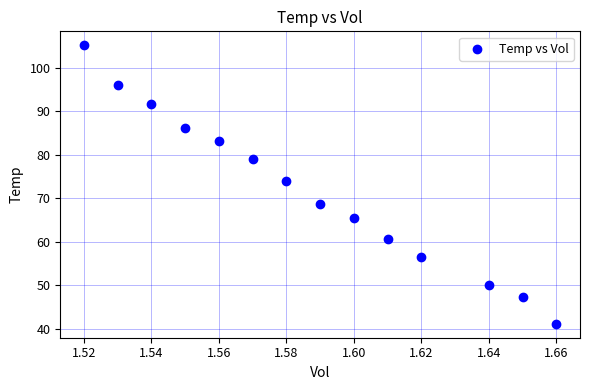

What Y value in the scatter plot is closest to 73?

74.0